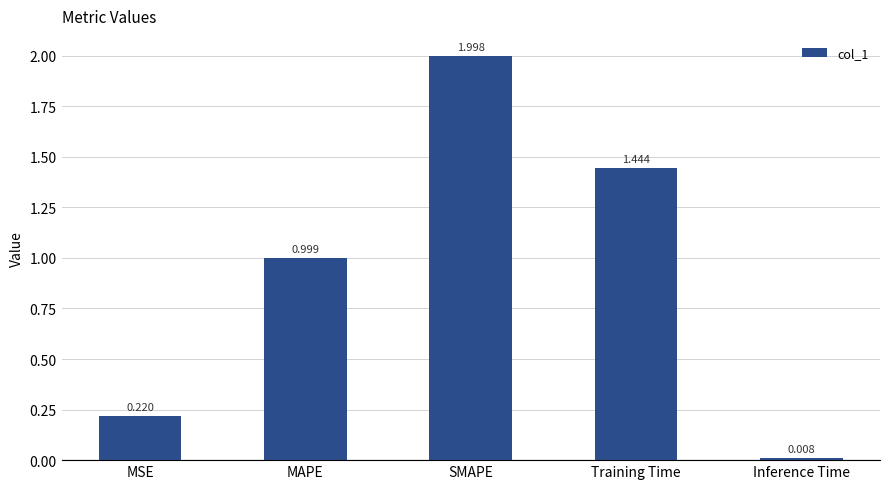

List the labels in order of value, smallest first.

Inference Time, MSE, MAPE, Training Time, SMAPE